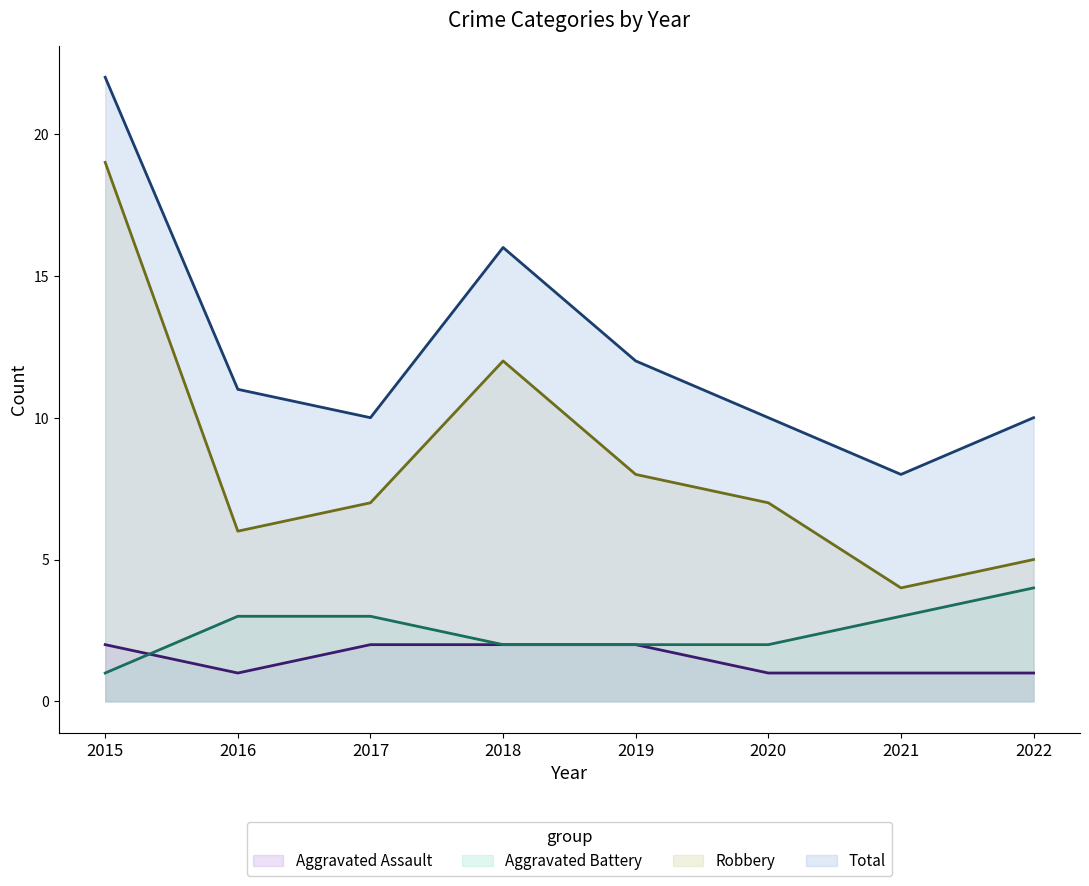

At which category is the sum across all series the highest?

2015